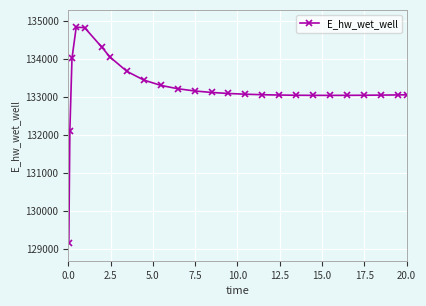

What is the difference between the maximum and minimum values?

5681.4